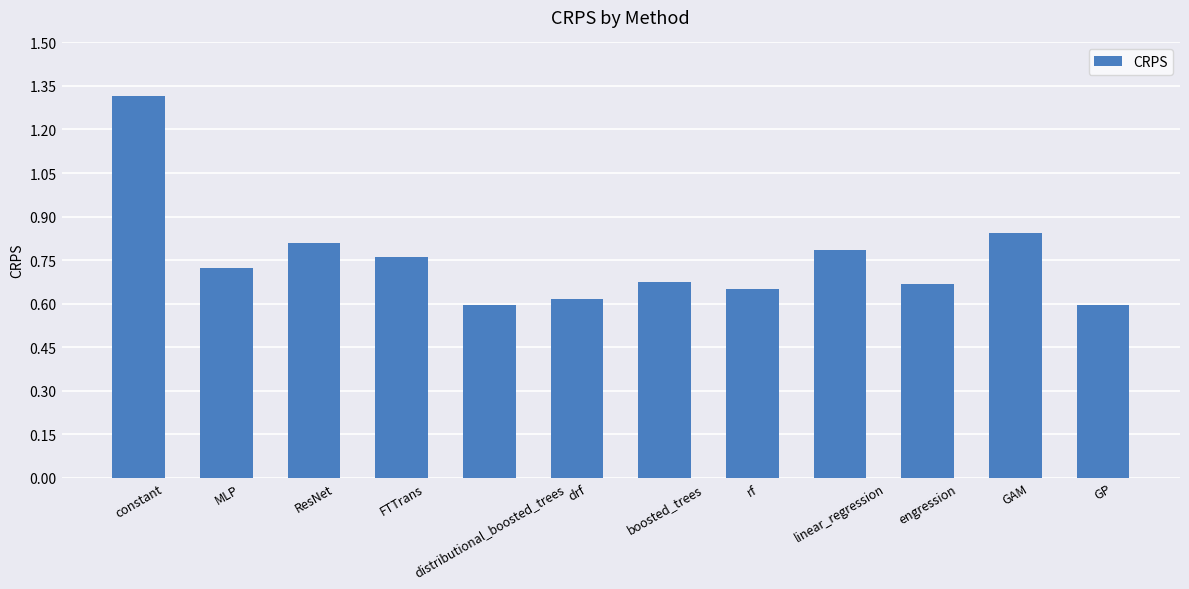

Does the chart contain stacked bars?

No